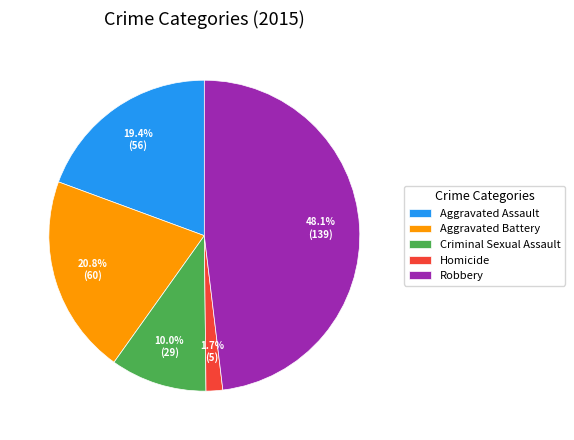

What is the largest slice in the pie chart?

Robbery